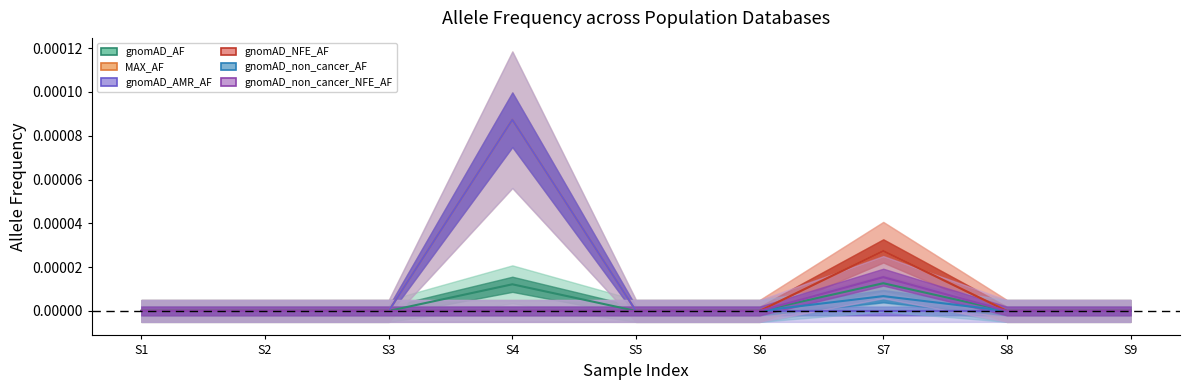

In gnomAD_NFE_AF, how many points are higher than both neighbors (excluding endpoints)?

1